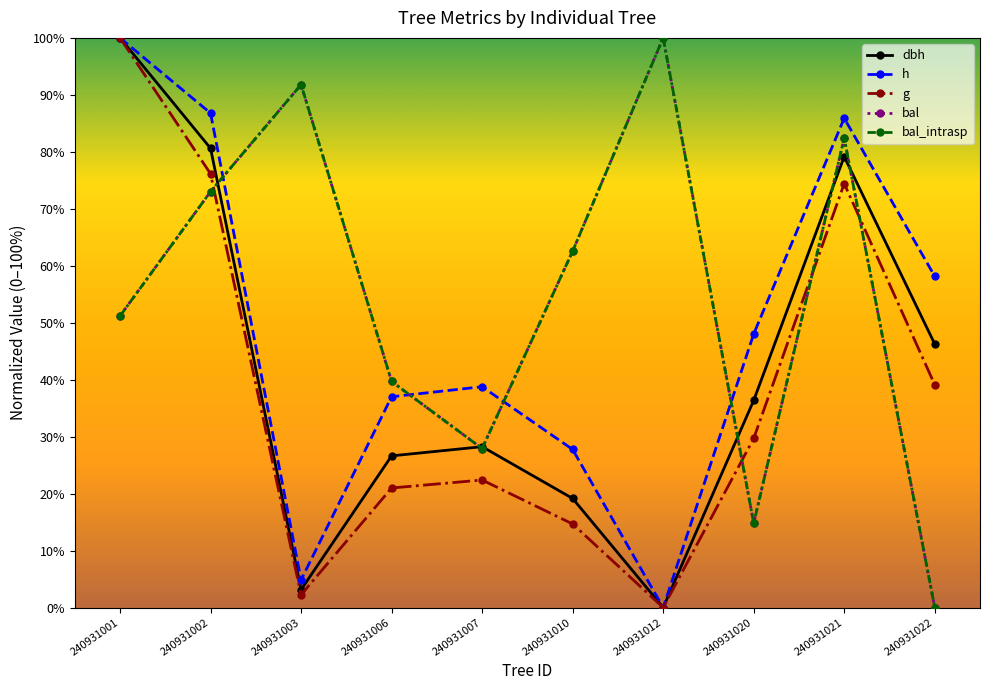

Does the chart have visible grid lines?

No